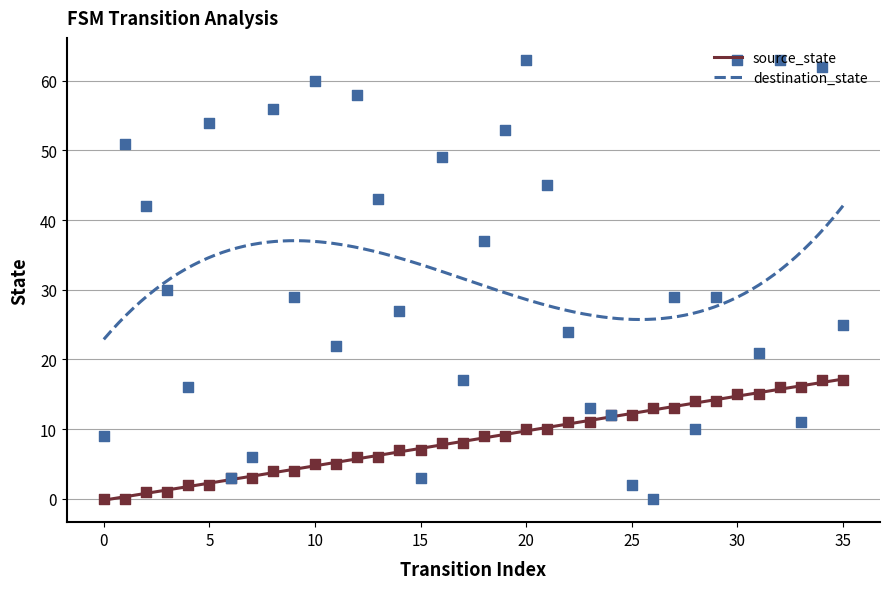

Is the value of source_state at 8 greater than the value of destination_state at 29?

No